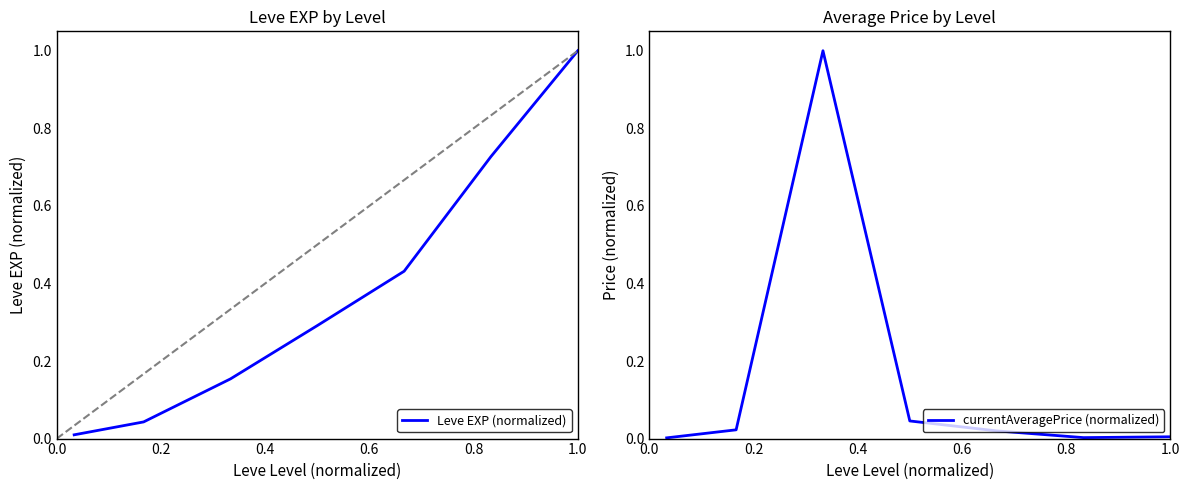

What is the highest value of the Leve EXP (normalized) series?

1.0